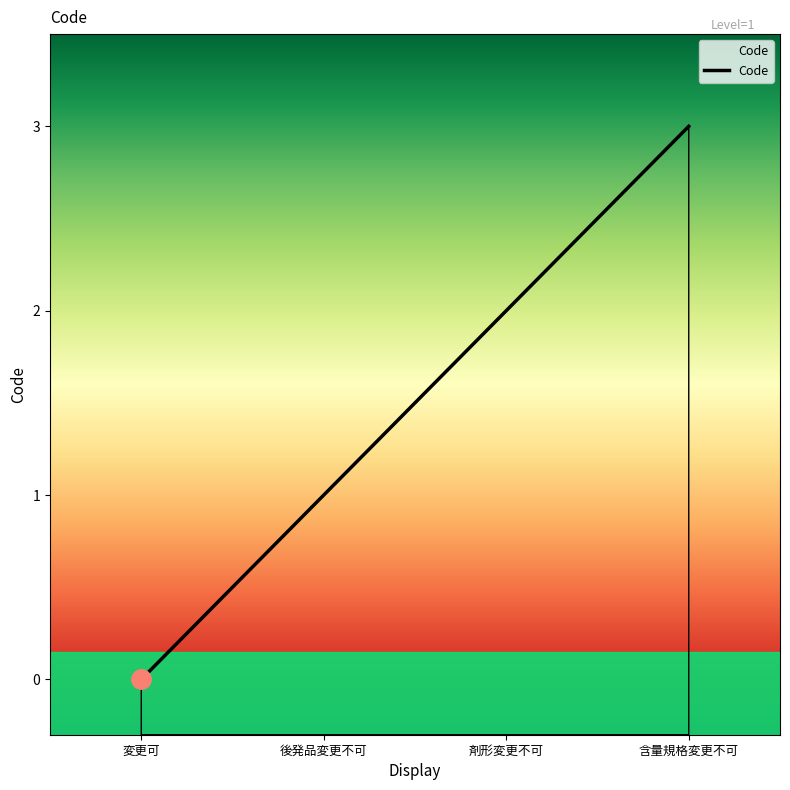

What is the label of the 1st point from the right?

含量規格変更不可